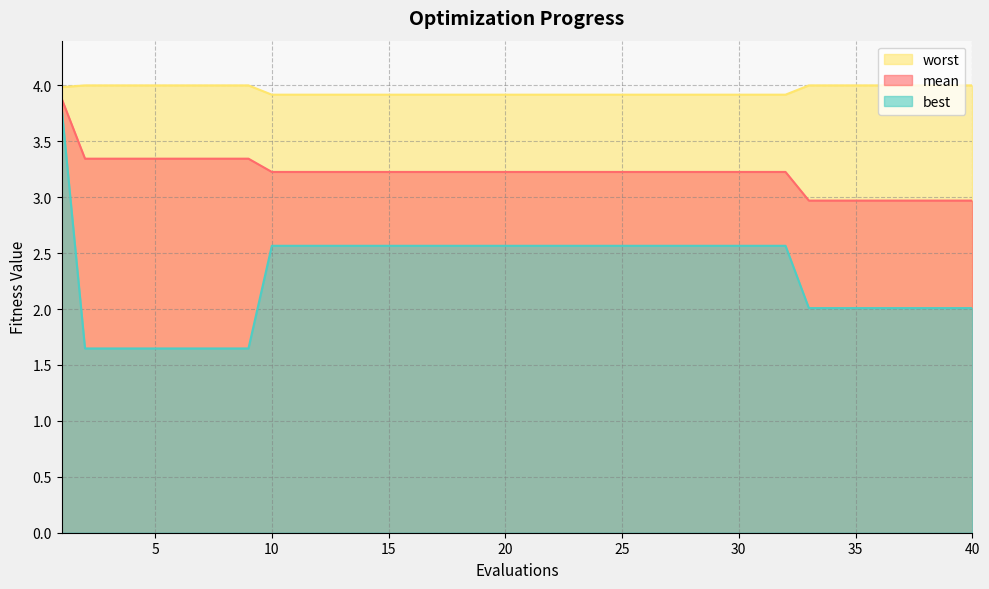

True or false: worst and mean intersect in this chart.

False